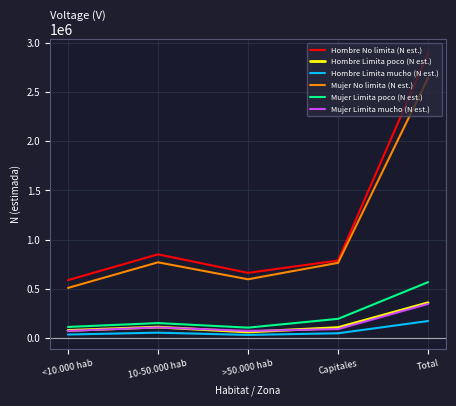

Which series has the largest range (max minus min)?

Hombre No limita (N est.)